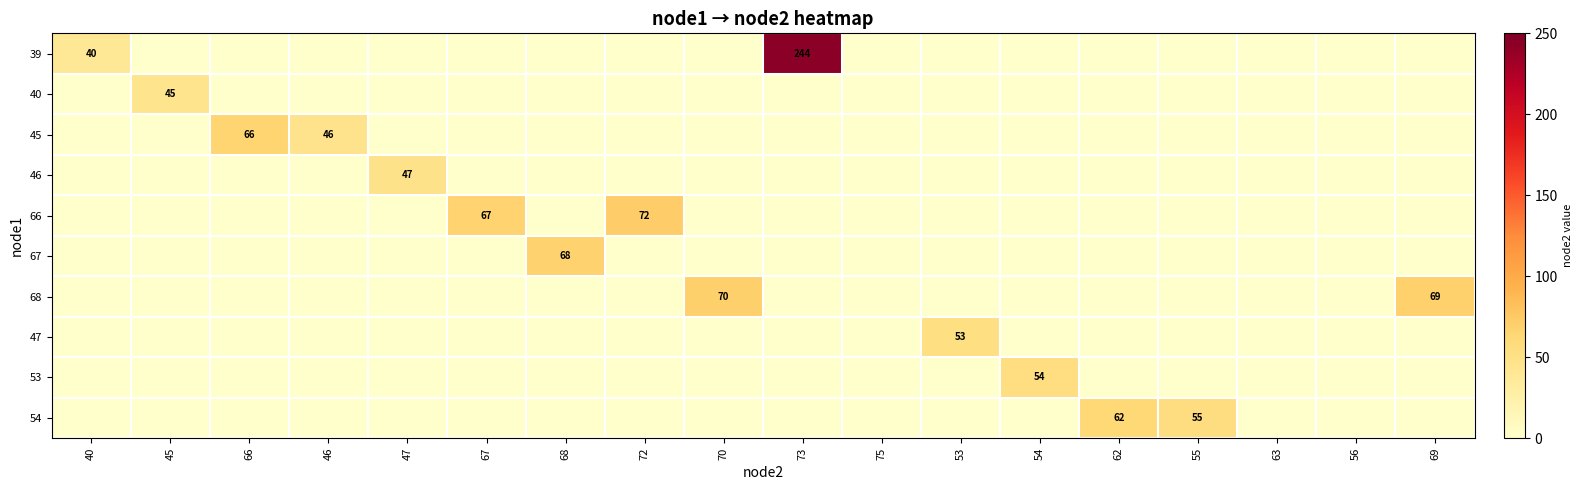

What is the difference between the highest and lowest values at 69?

69